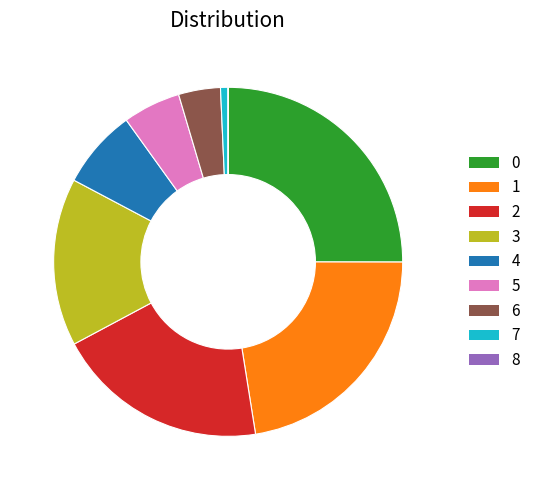

Do 2 and 5 together represent more than half of the pie?

No